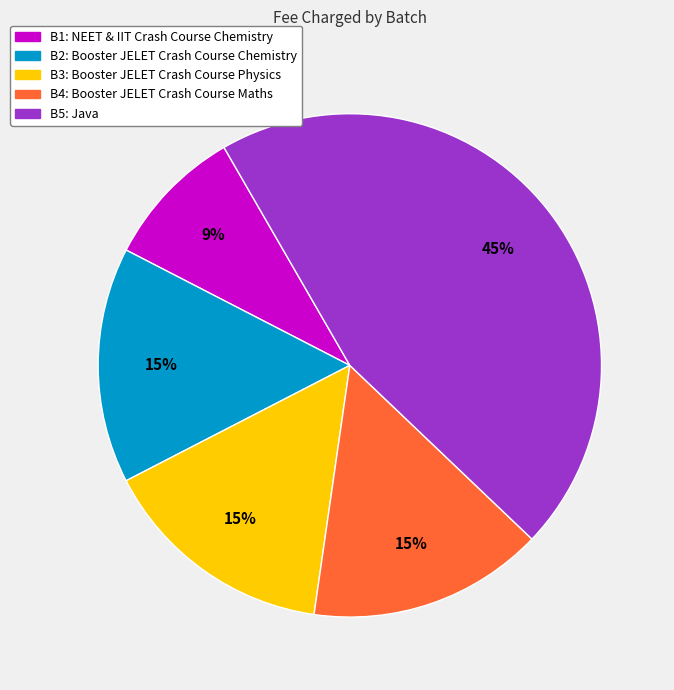

How many segments does this pie chart have?

5